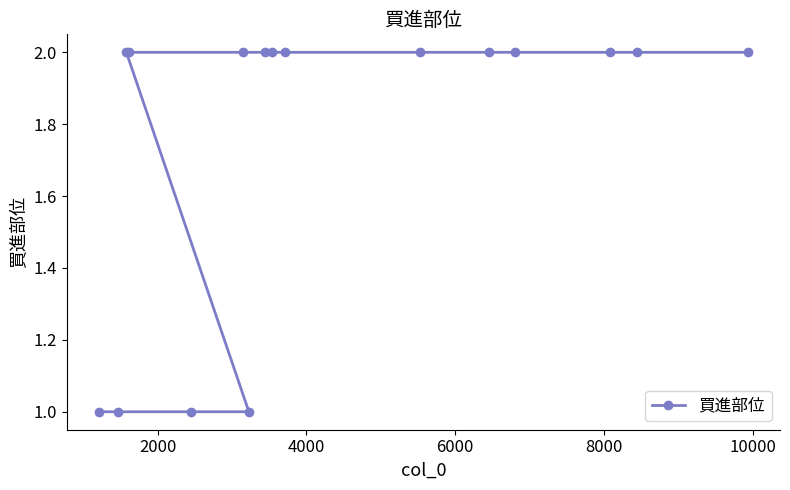

Between 4000 and 8000, which is larger?

8000